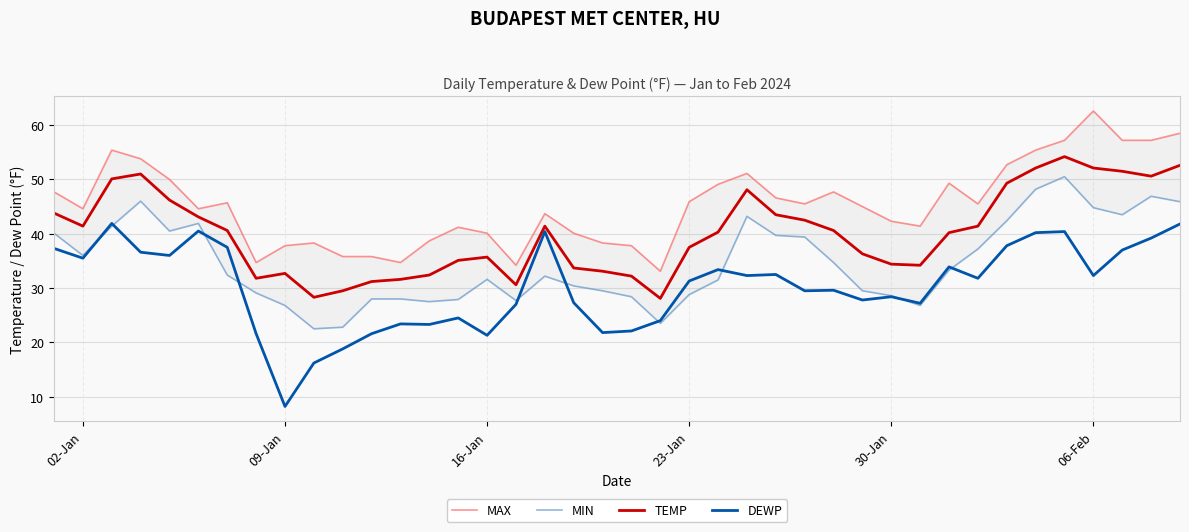

Which category has the lowest value in the DEWP series?

09-Jan